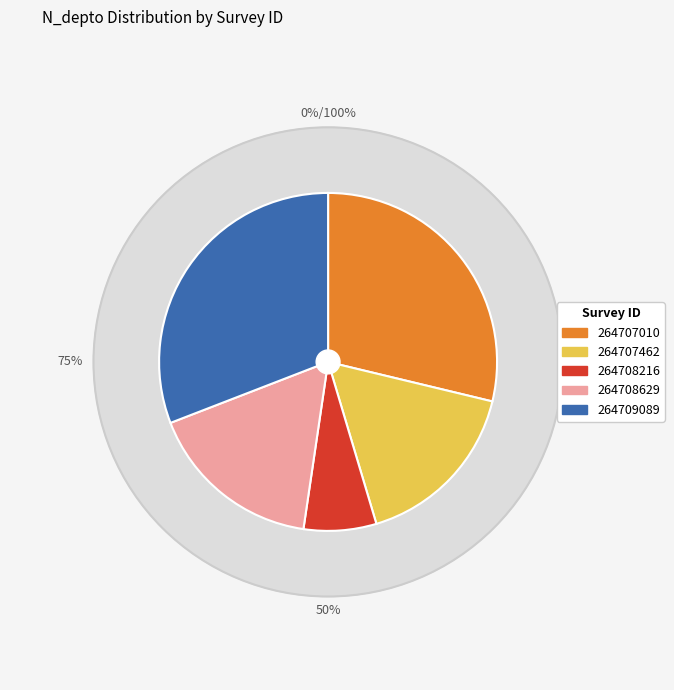

To the nearest percent, what percentage of the pie is 264708629?

17%